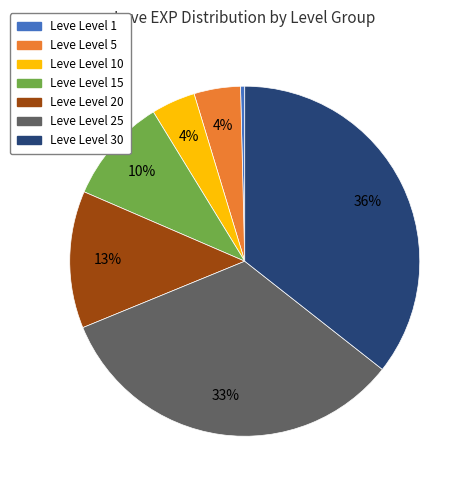

Does any single category account for the majority?

No